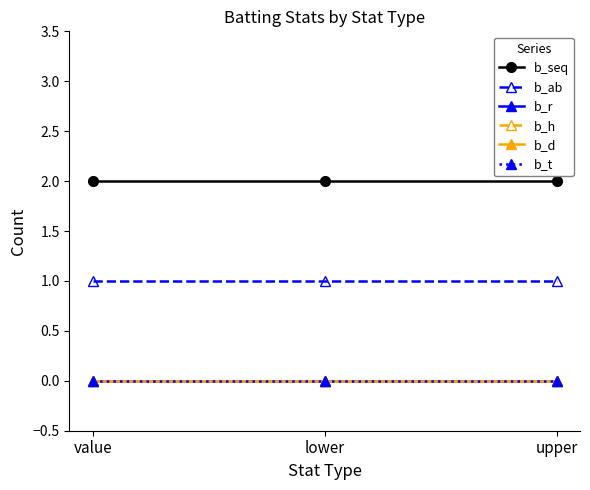

Between value and upper, which series saw the biggest shift?

b_seq